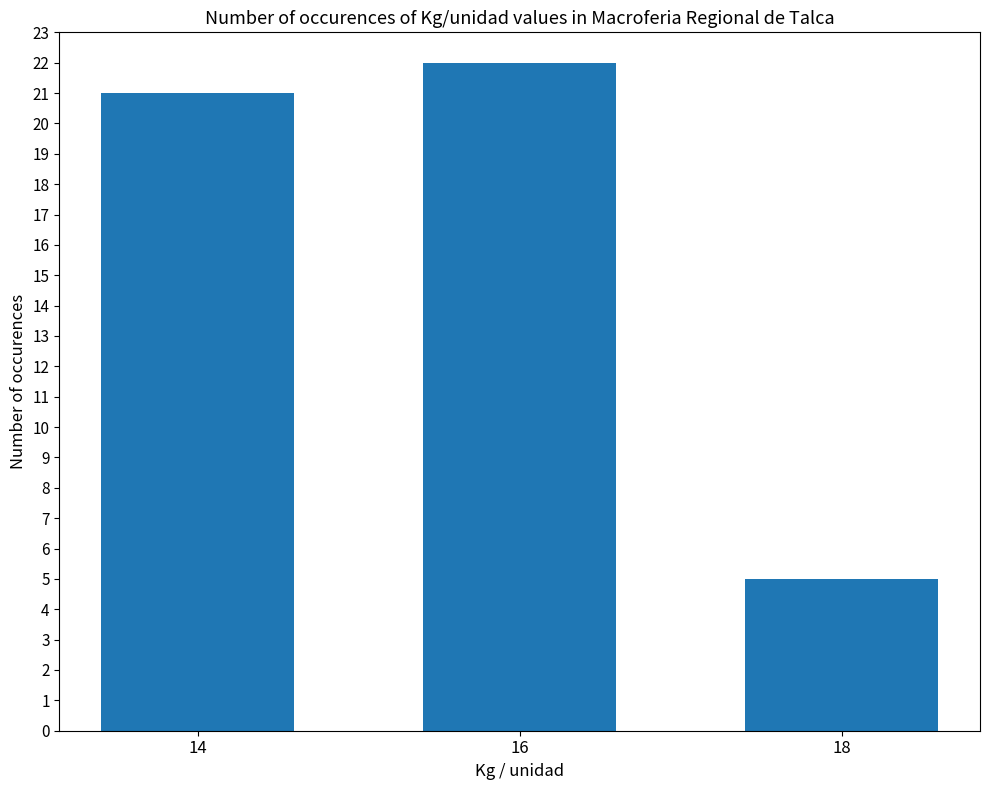

Between 14 and 16, which is larger?

16